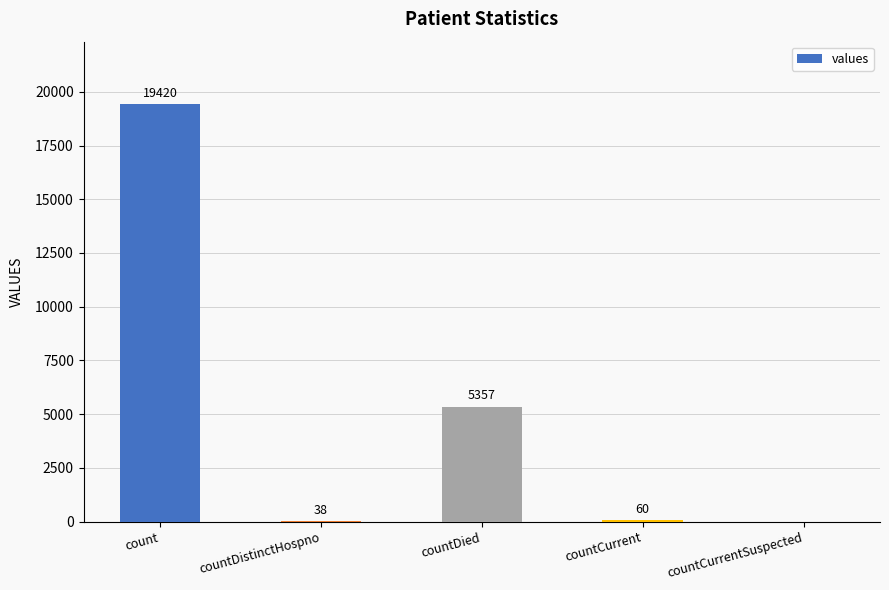

Where does the data first go above 60?

count